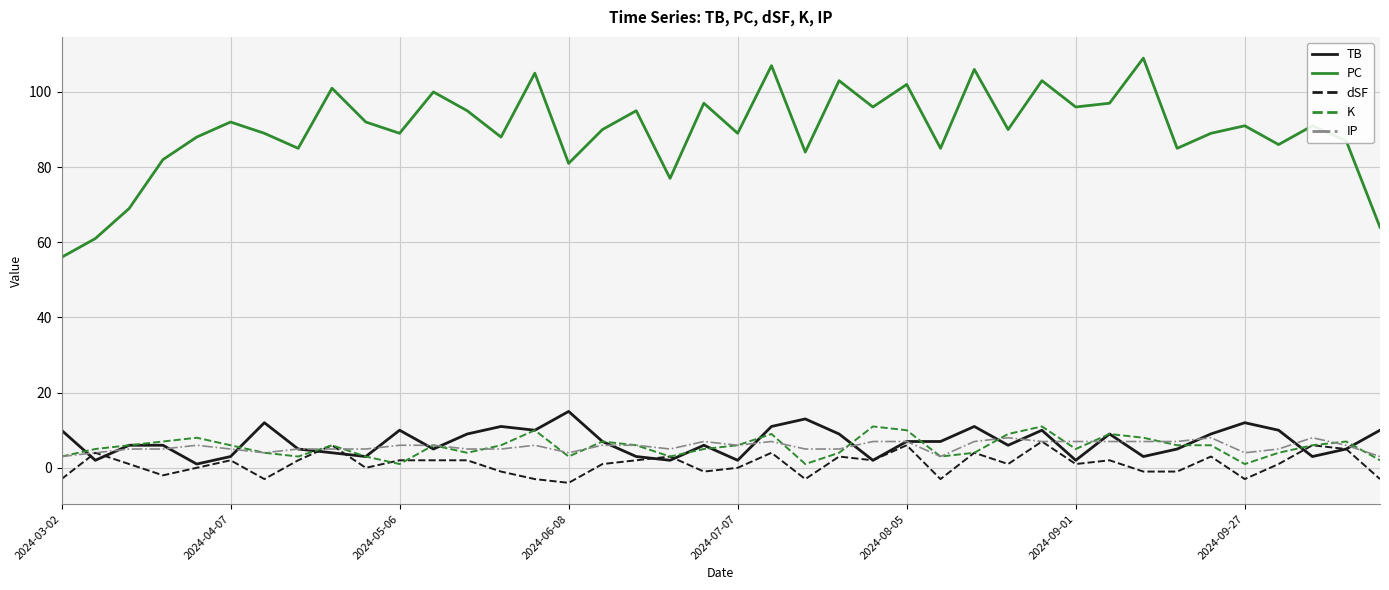

Which series has the widest spread of values?

PC